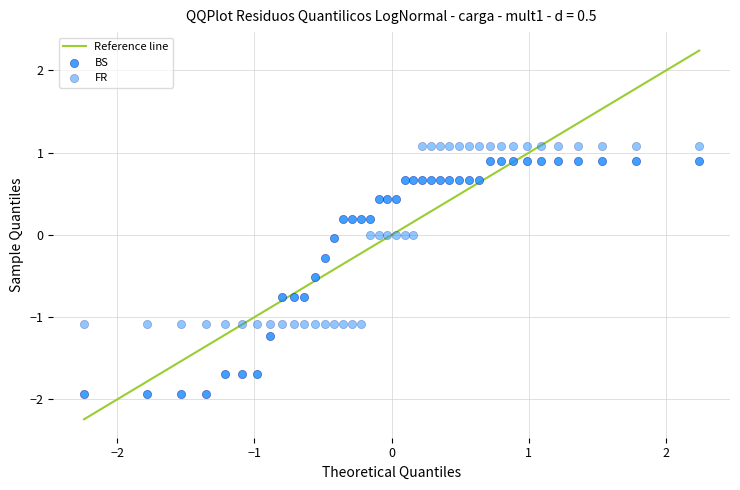

How many points are shown in the scatter plot?

80